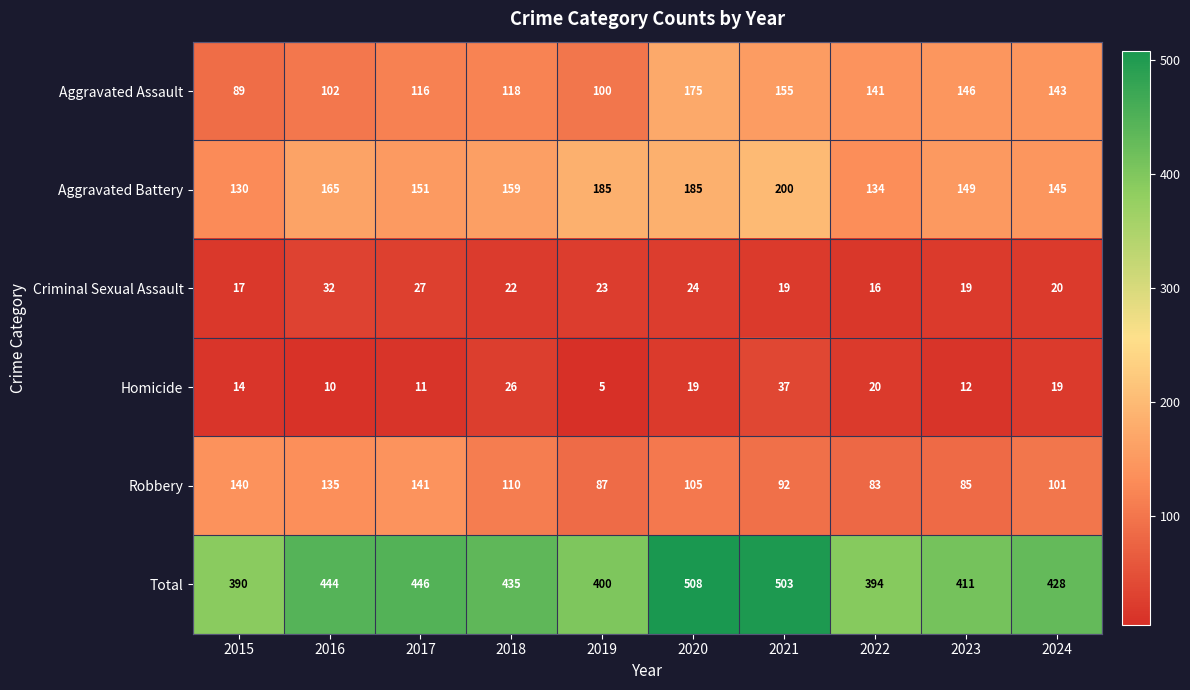

Is it true that Aggravated Battery equals 130 at 2015?

True